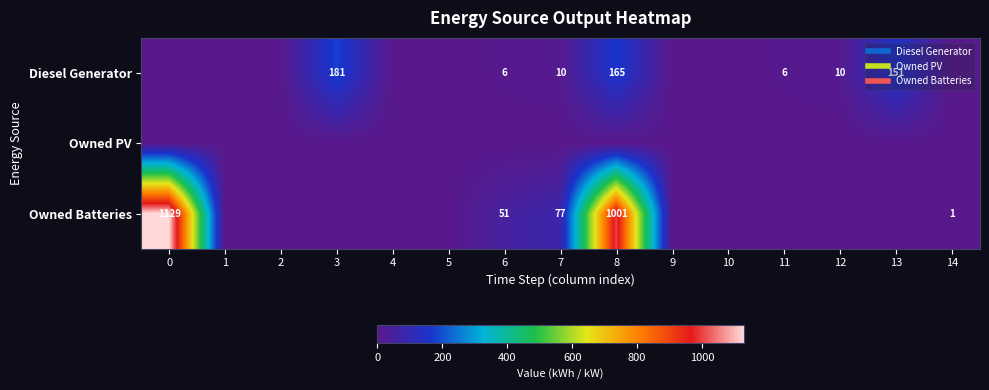

Reading left to right, transcribe all the data shown in this chart.

row_0: 0	0	0	181	0	0	6	10	165	0	0	6	10	151	0
row_1: 0	0	0	0	0	0	0	0	0	0	0	0	0	0	0
row_2: 1129	0	0	0	0	0	51	77	1001	0	0	0	0	0	1